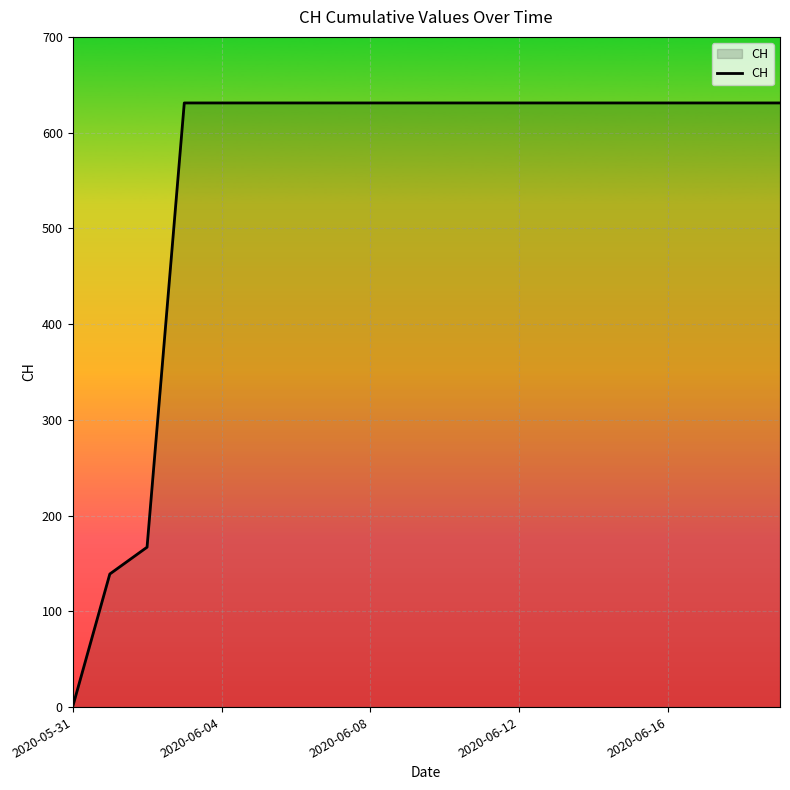

What is the difference between the maximum and minimum values?

631